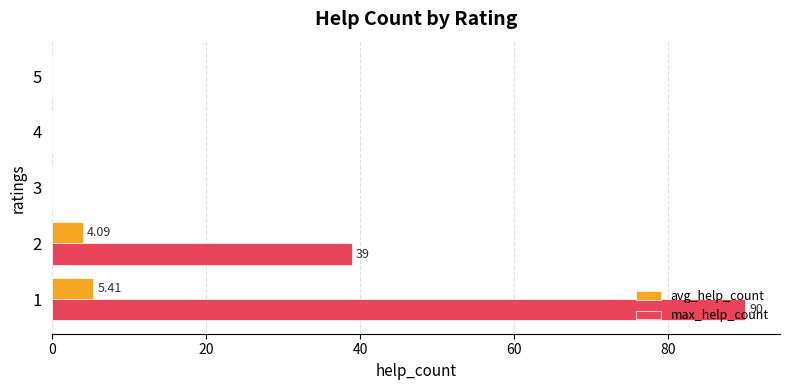

Is the value of max_help_count at 1 greater than the value of avg_help_count at 4?

Yes